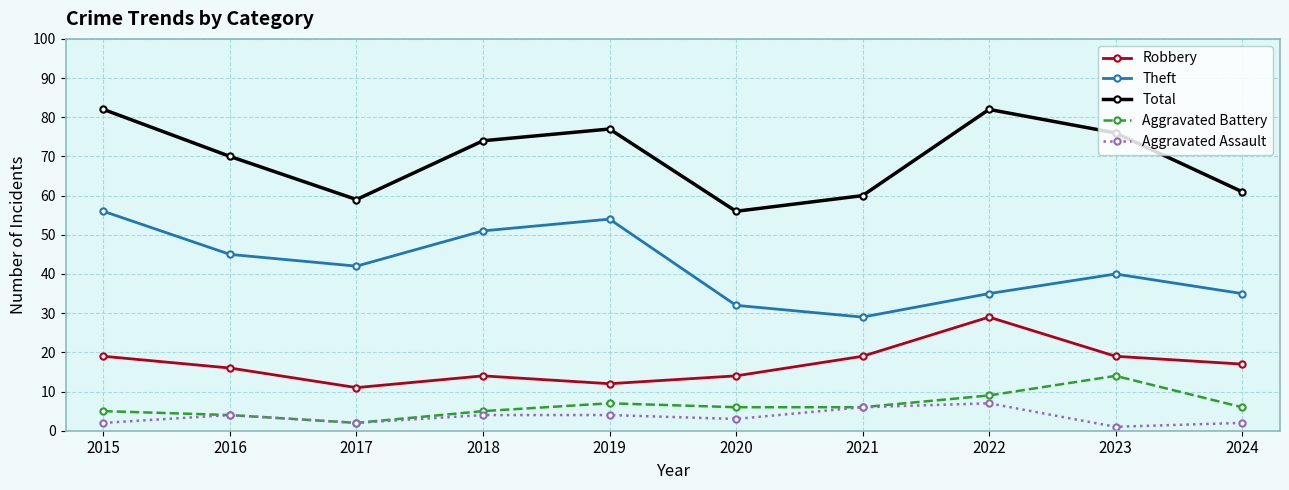

Where is the first local minimum for Total?

2017